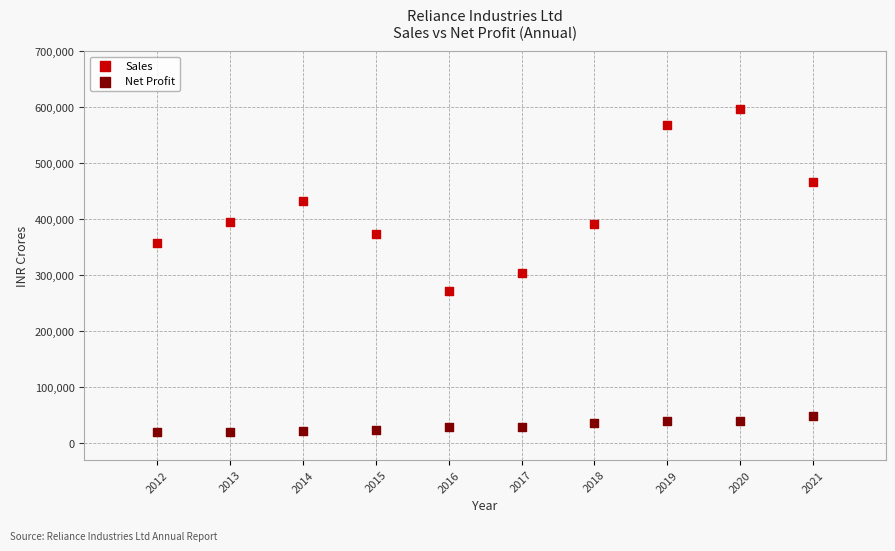

Which series reaches the minimum Y coordinate?

Net Profit